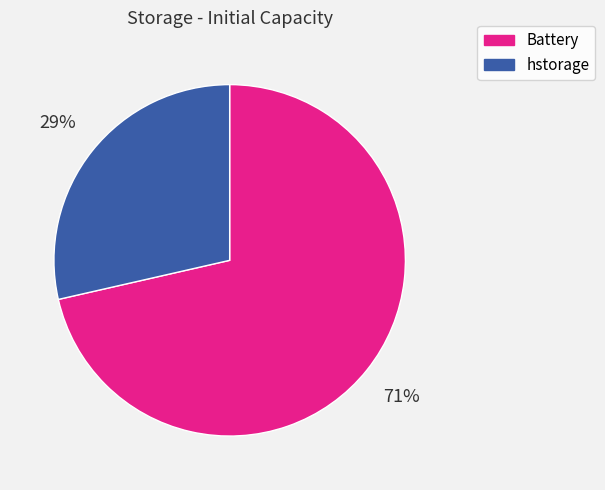

To the nearest percent, what is the average slice percentage?

50%